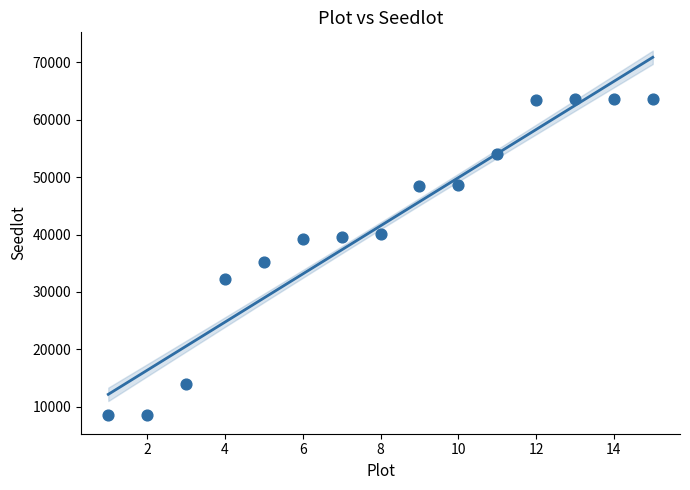

What Y value in the scatter plot is closest to 36093?

35192